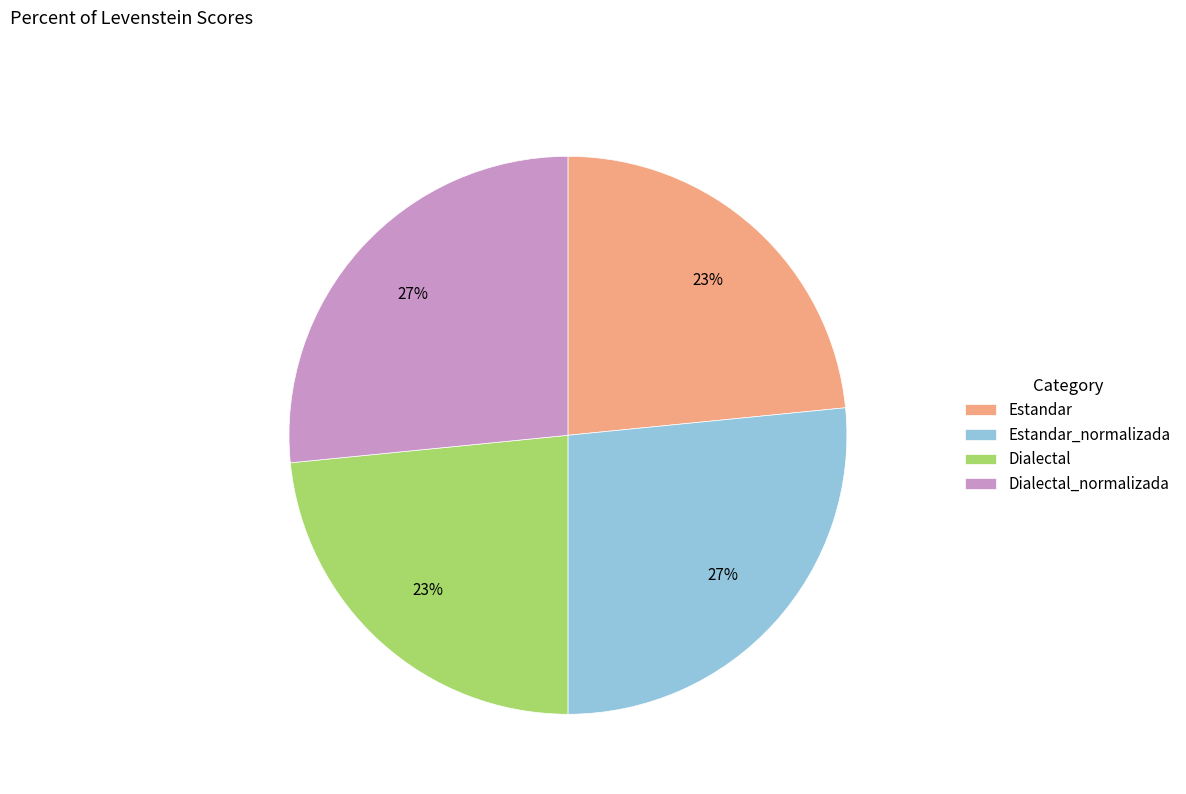

To the nearest percent, what is the combined percentage of Estandar and Estandar_normalizada?

50%